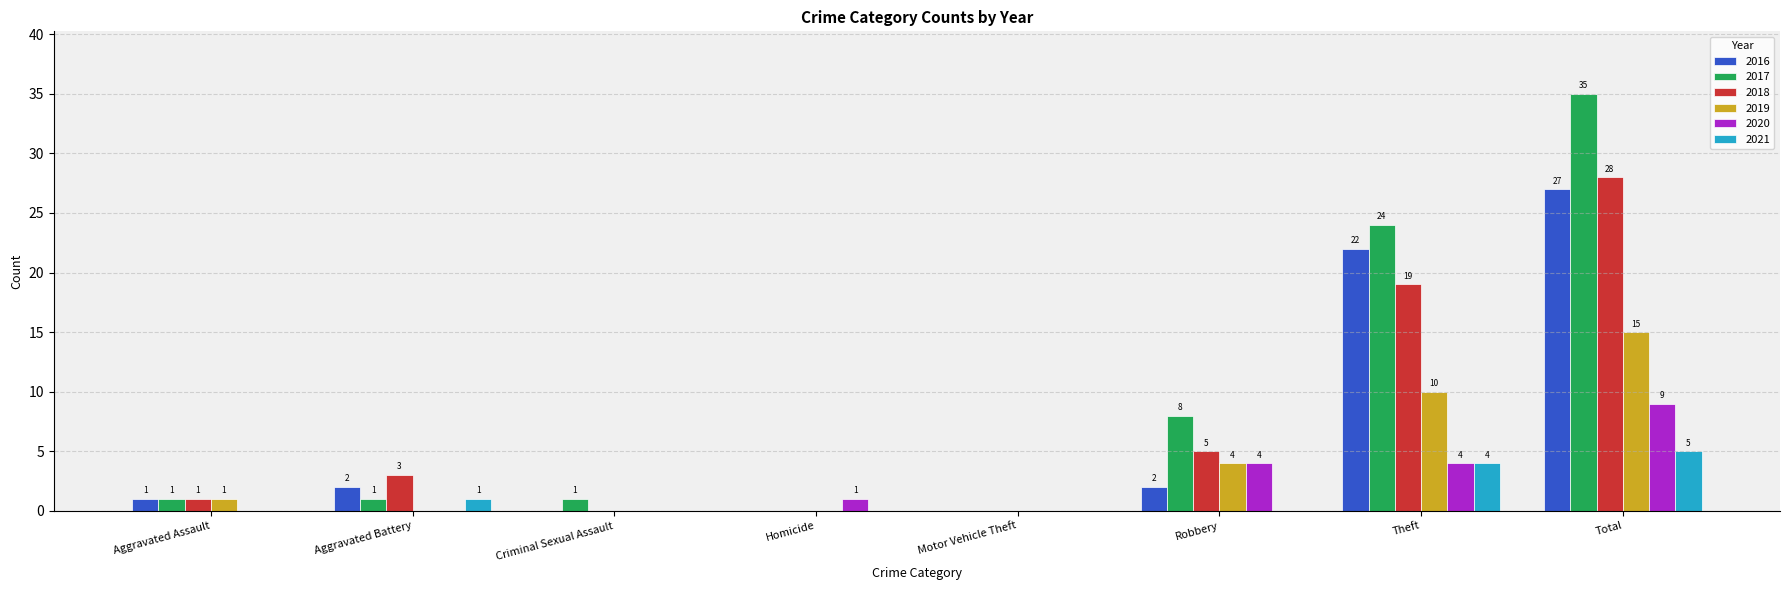

Which series has the largest total across all categories?

2017